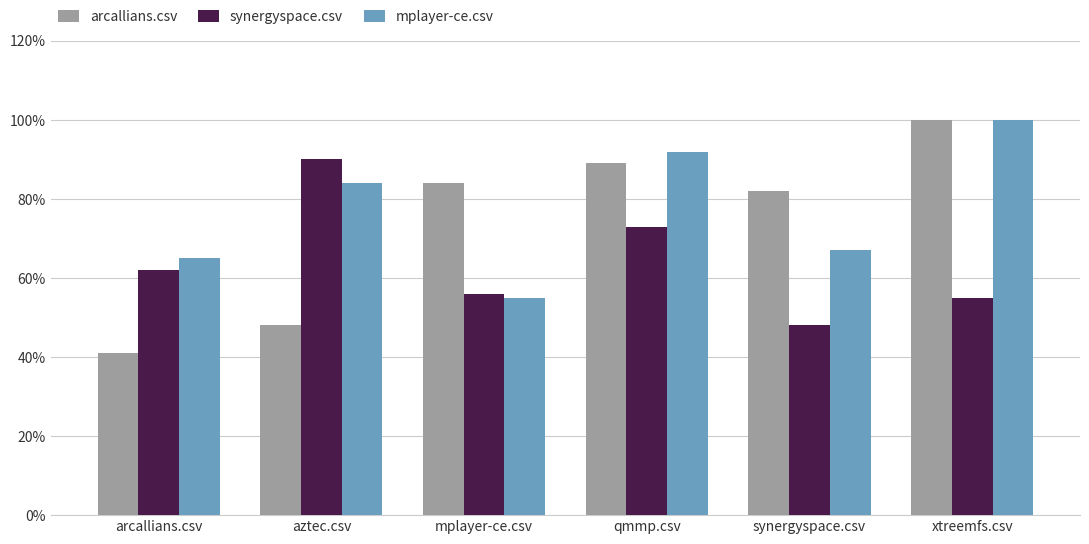

What is the sum of the mplayer-ce.csv values at mplayer-ce.csv and qmmp.csv?

1.5